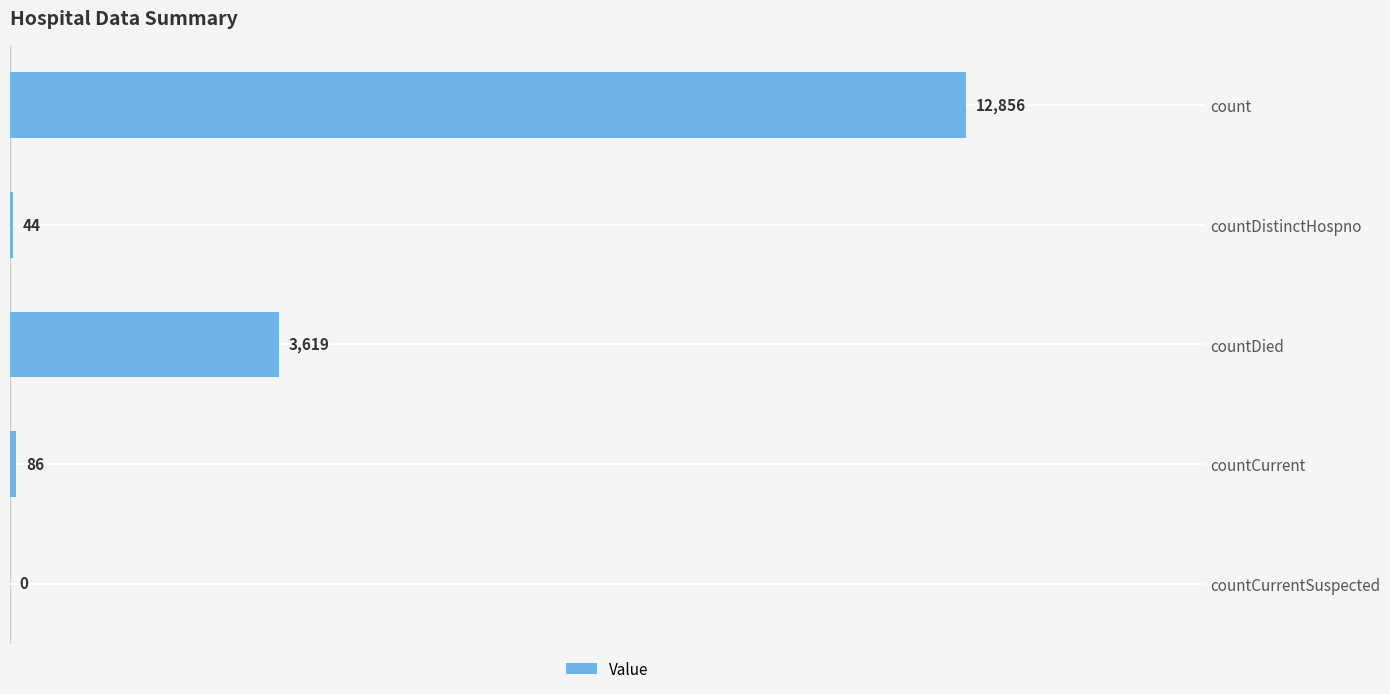

True or false: the data shows 86 at countCurrent.

True